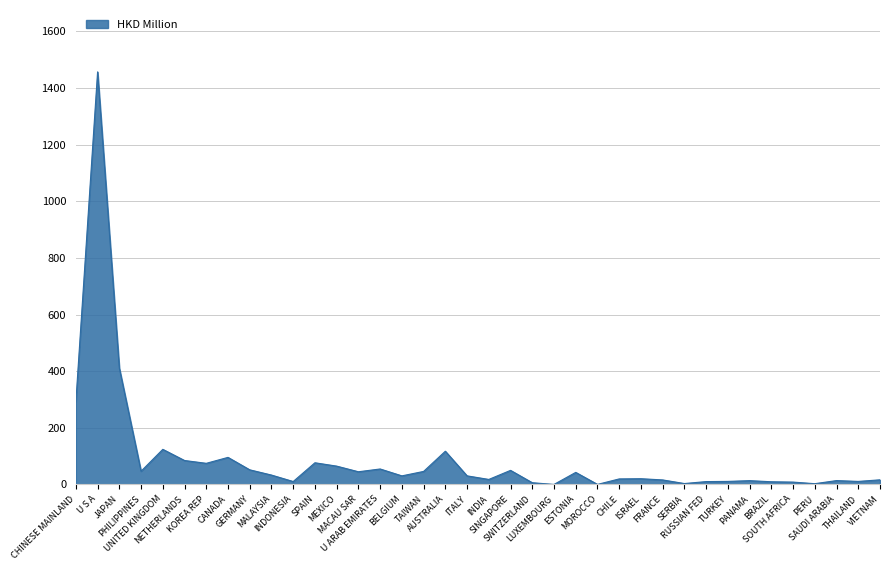

How many lines are shown in the chart?

1